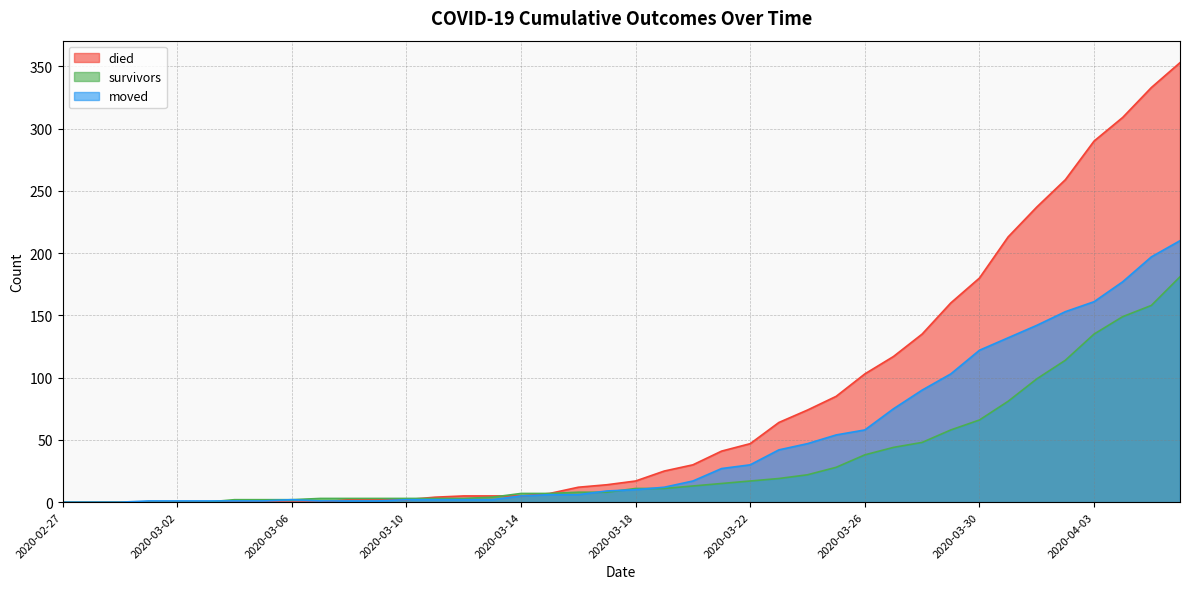

At which category does the chart reach its minimum across all series?

2020-02-27